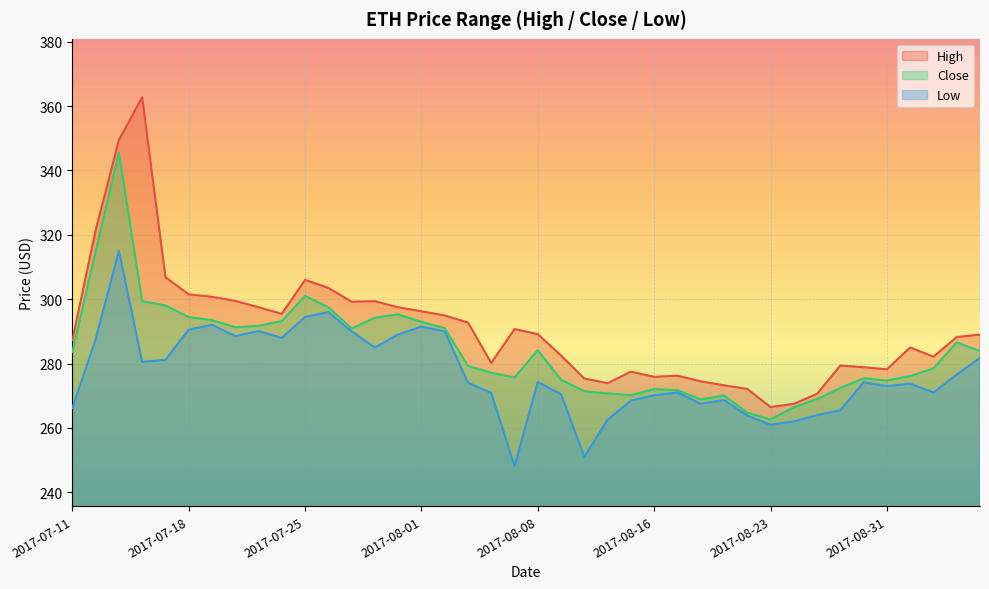

Which series has the largest total across all categories?

High